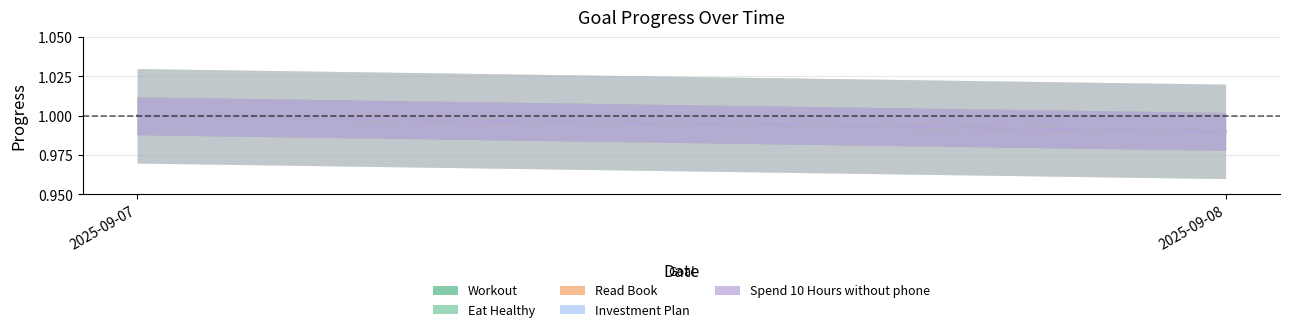

What are all the series names shown in the legend?

Workout, Eat Healthy, Read Book, Investment Plan, Spend 10 Hours without phone